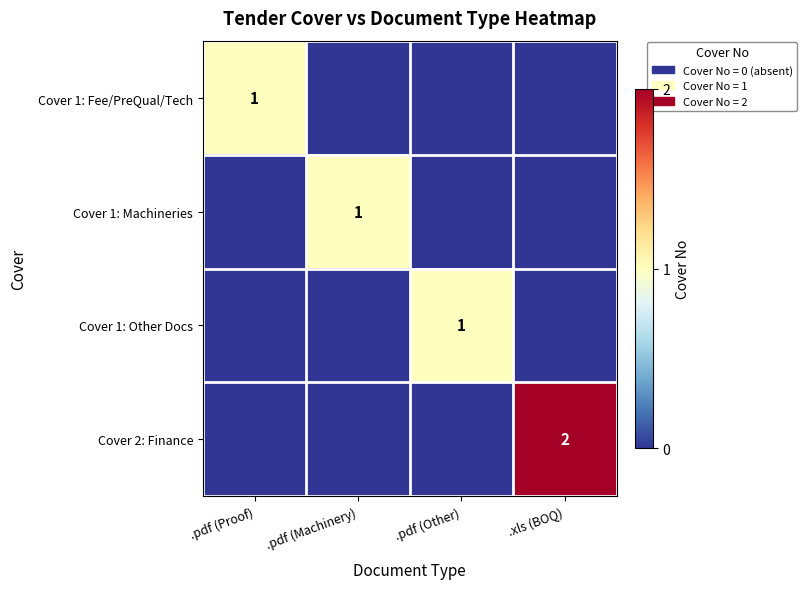

The value of Cover 1: Machineries at .pdf (Machinery) is 0. True or false?

False